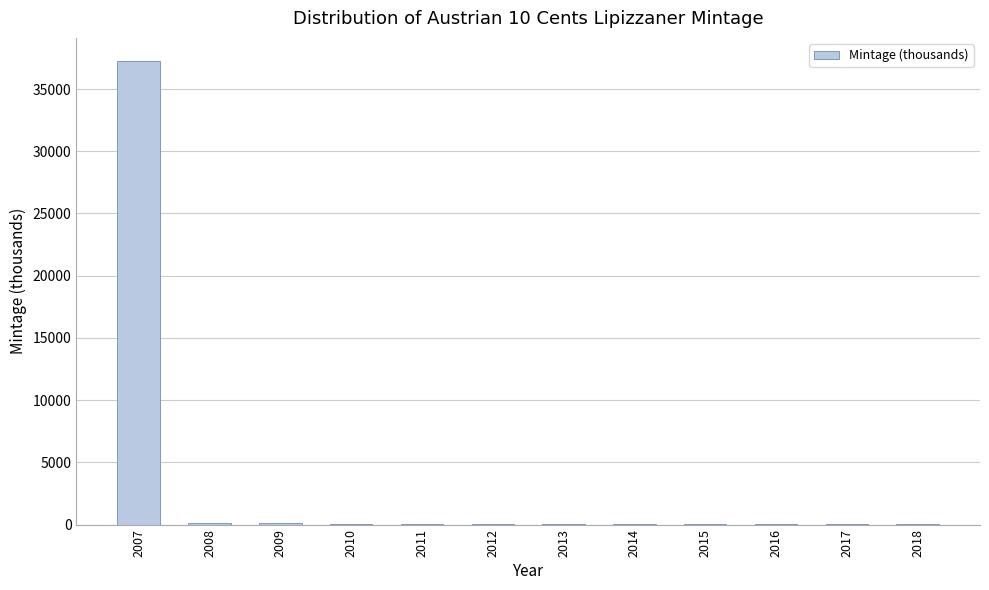

What is the greatest value displayed?

37250.0